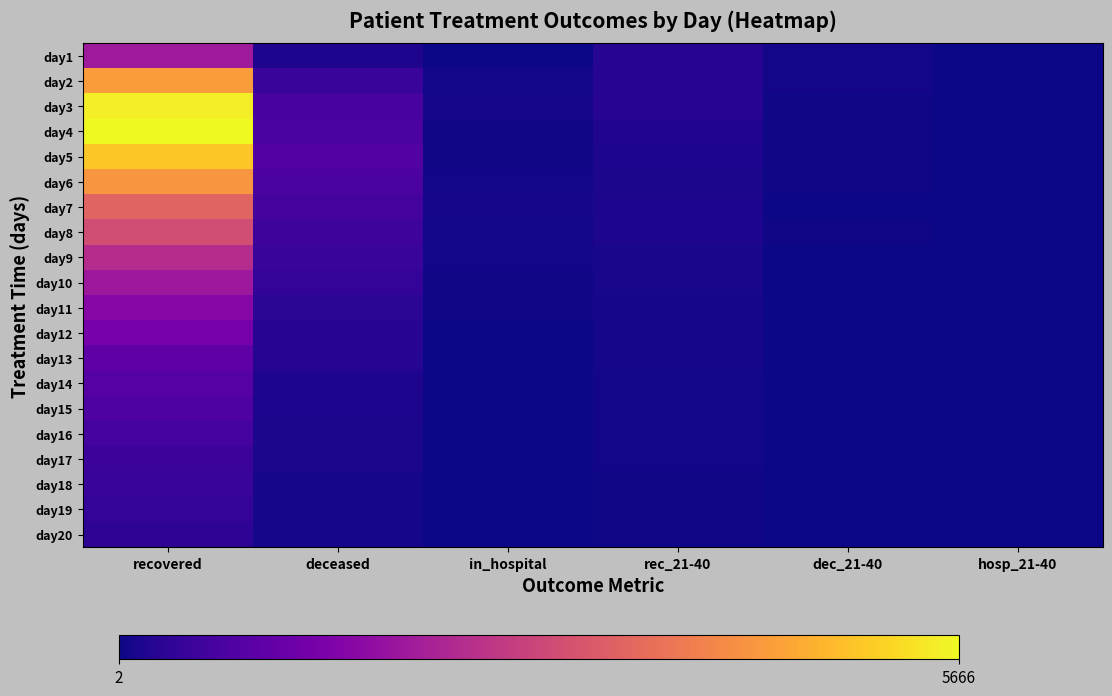

List the series in order of their peak value, highest first.

day4, day3, day5, day2, day6, day7, day8, day9, day1, day10, day11, day12, day13, day14, day15, day16, day17, day18, day19, day20